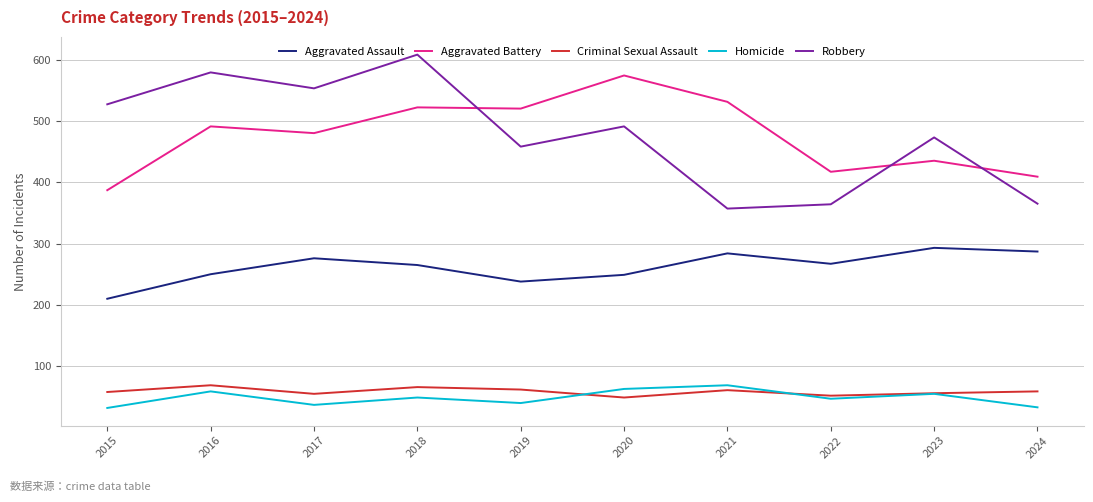

Where is the first local minimum for Robbery?

2017